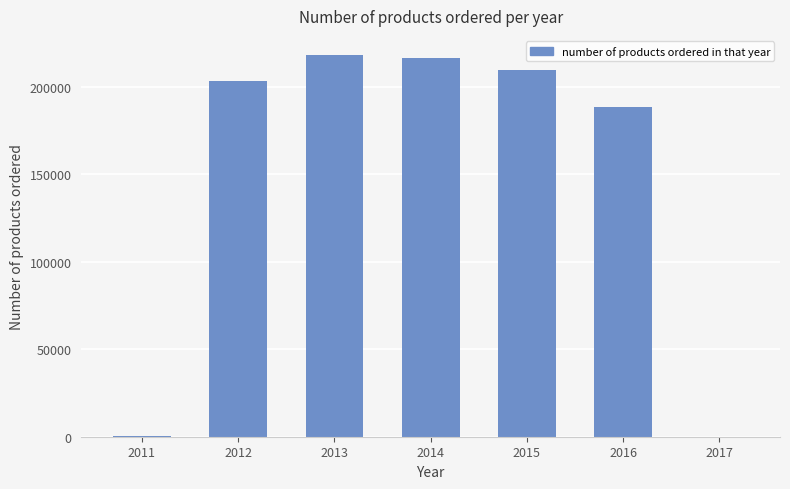

Approximately how many times larger is the value at 2013 compared to 2015?

1.0